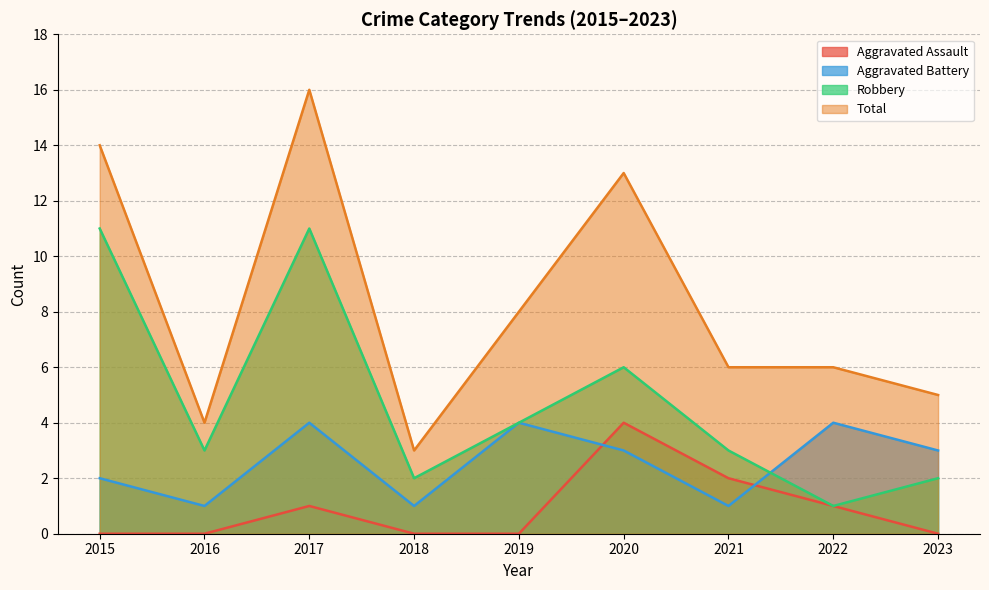

Reading left to right, what are all the values shown in this chart?

Aggravated Assault: 2015=0	2016=0	2017=1	2018=0	2019=0	2020=4	2021=2	2022=1	2023=0
Aggravated Battery: 2015=2	2016=1	2017=4	2018=1	2019=4	2020=3	2021=1	2022=4	2023=3
Robbery: 2015=11	2016=3	2017=11	2018=2	2019=4	2020=6	2021=3	2022=1	2023=2
Total: 2015=14	2016=4	2017=16	2018=3	2019=8	2020=13	2021=6	2022=6	2023=5